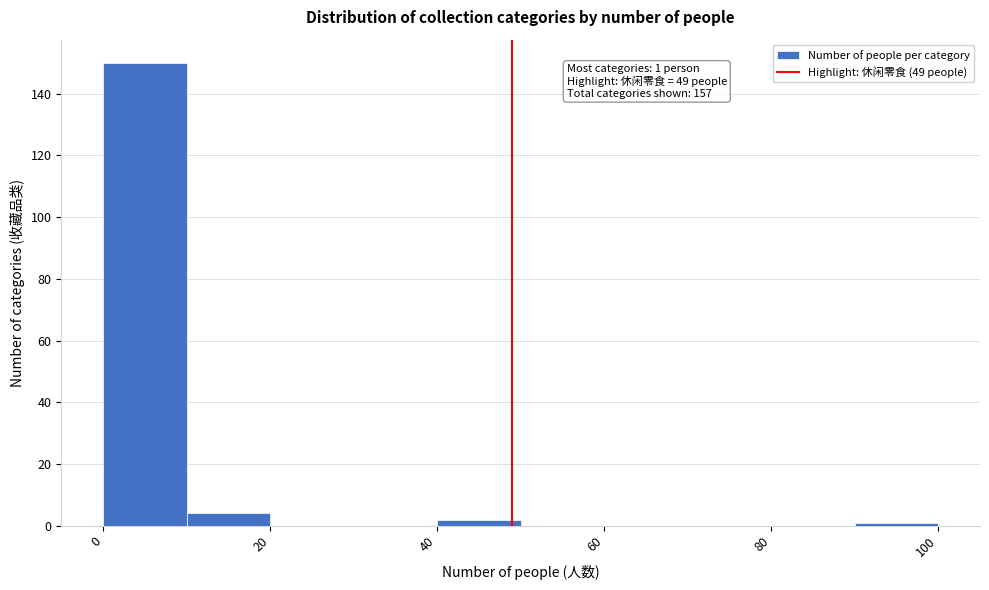

Over which range of the x-axis is the bar tallest?

0 to 10